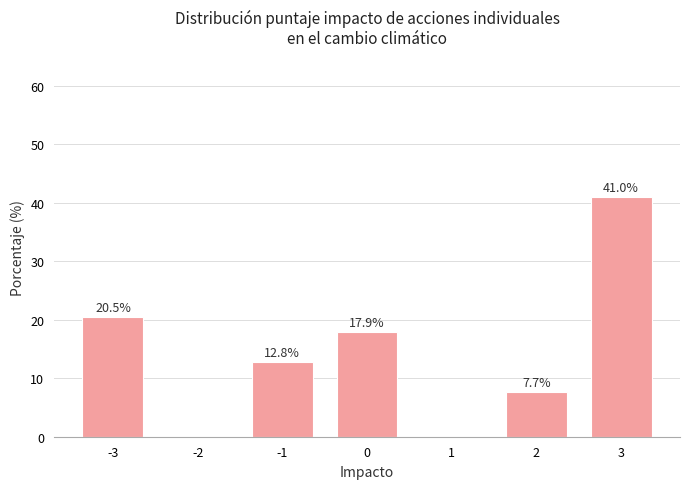

Reading left to right, transcribe all the data shown in this chart.

-3=20.5	-2=0.0	-1=12.8	0=17.9	1=0.0	2=7.7	3=41.0